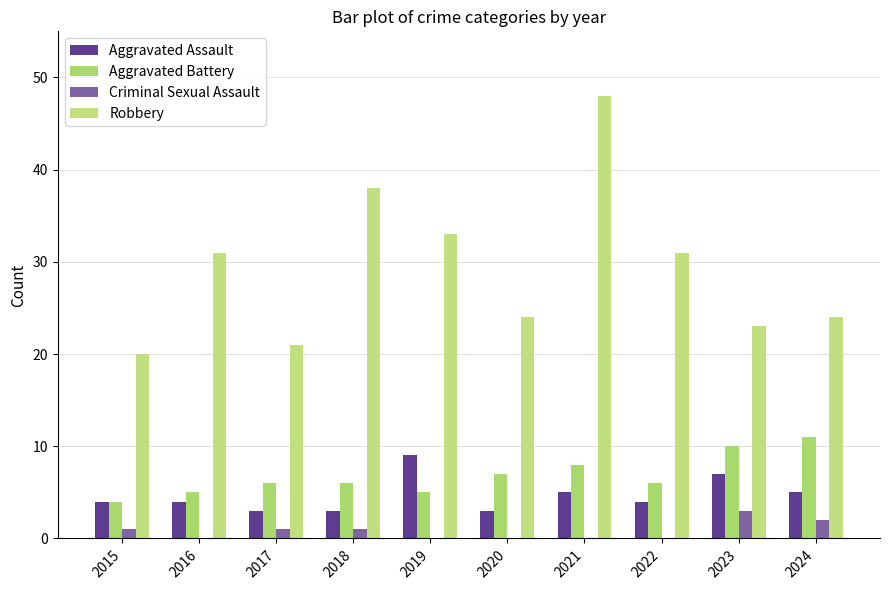

Where is Robbery nearest to the value 34?

2019